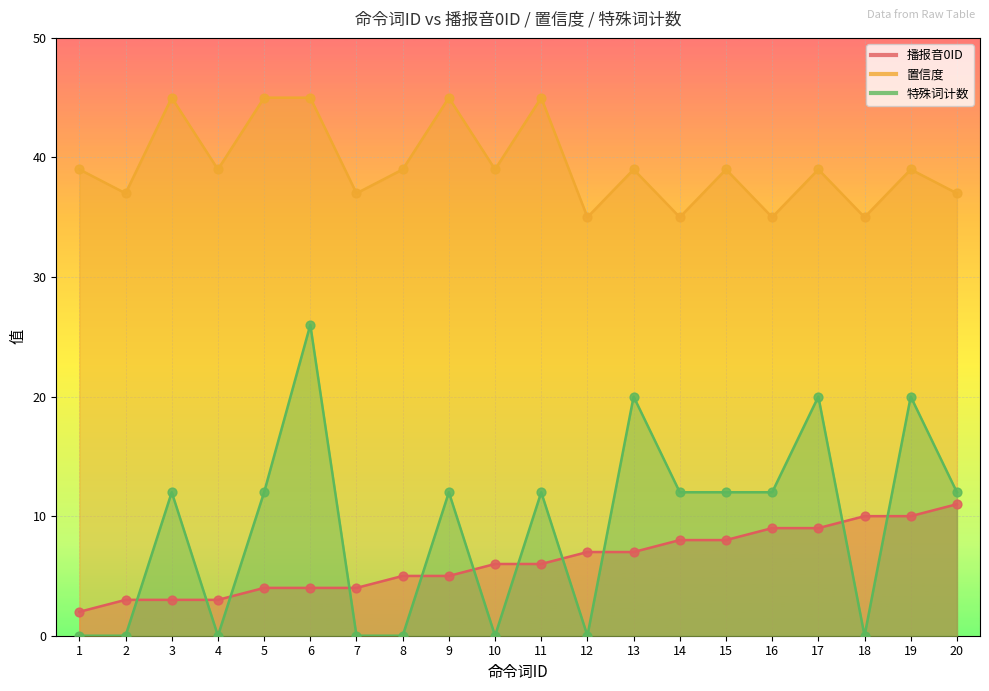

What are all the series names shown in the legend?

播报音0ID, 置信度, 特殊词计数